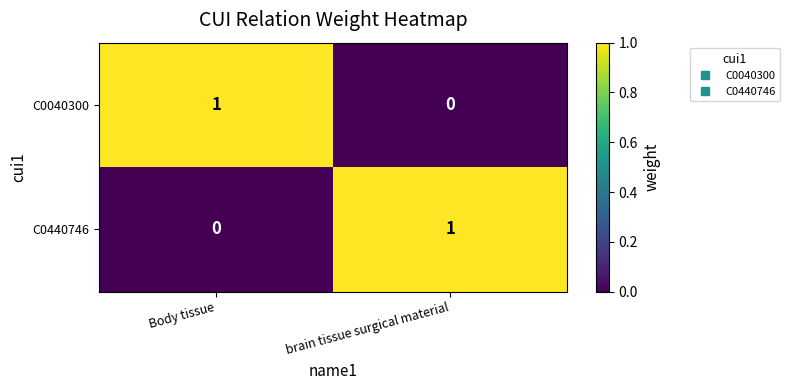

Reading left to right, what are all the values shown in this chart?

C0040300: 1	0
C0440746: 0	1